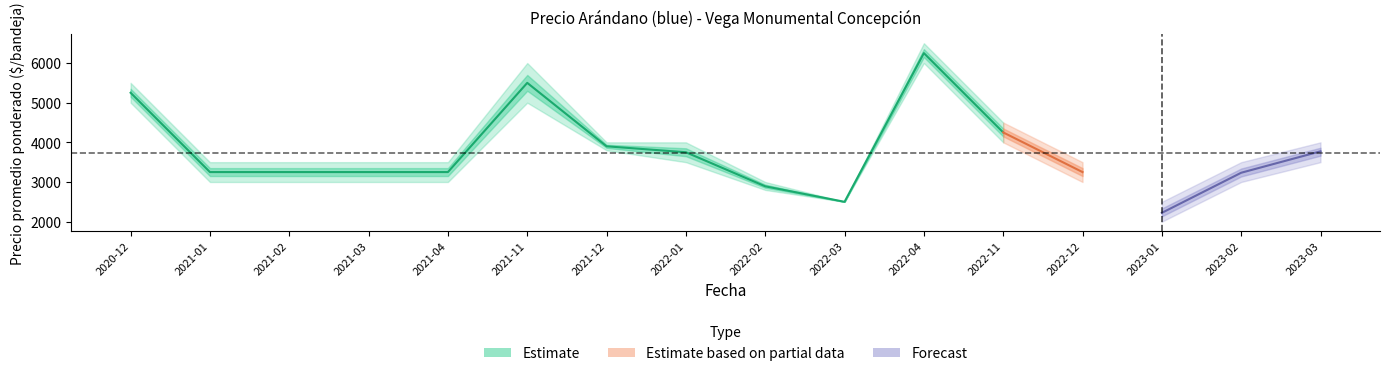

The Precio minimo series shows 2000 at 2023-01. True or false?

True